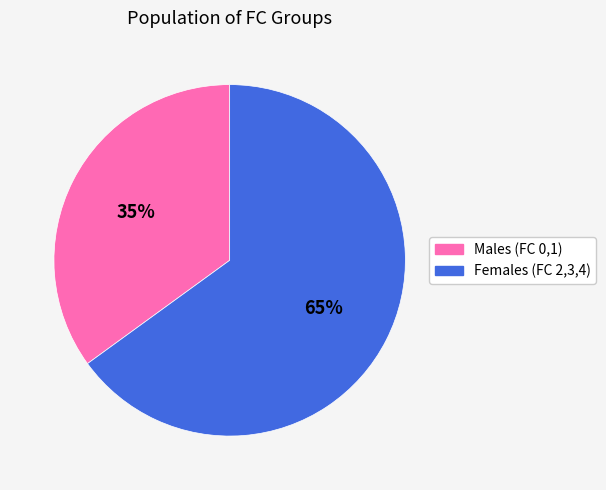

What percentage is the Females (FC 2,3,4) slice, to the nearest percent?

65%